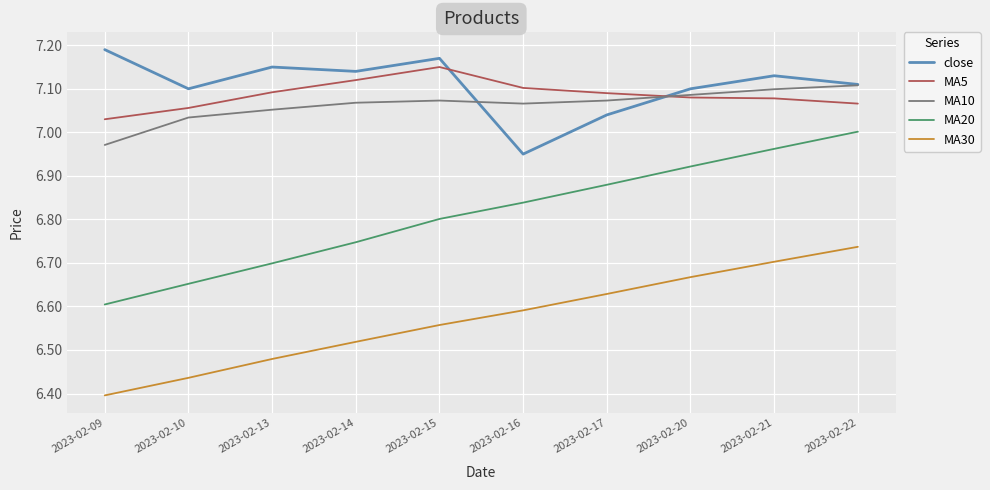

What are all the series names shown in the legend?

close, MA5, MA10, MA20, MA30